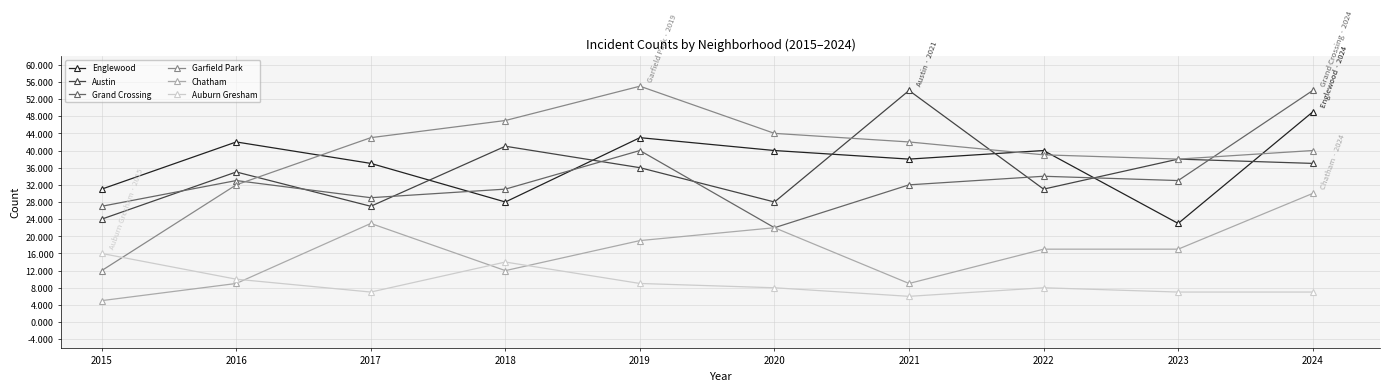

Reading left to right, transcribe all the data shown in this chart.

Englewood: 31	42	37	28	43	40	38	40	23	49
Austin: 24	35	27	41	36	28	54	31	38	37
Grand Crossing: 27	33	29	31	40	22	32	34	33	54
Garfield Park: 12	32	43	47	55	44	42	39	38	40
Chatham: 5	9	23	12	19	22	9	17	17	30
Auburn Gresham: 16	10	7	14	9	8	6	8	7	7